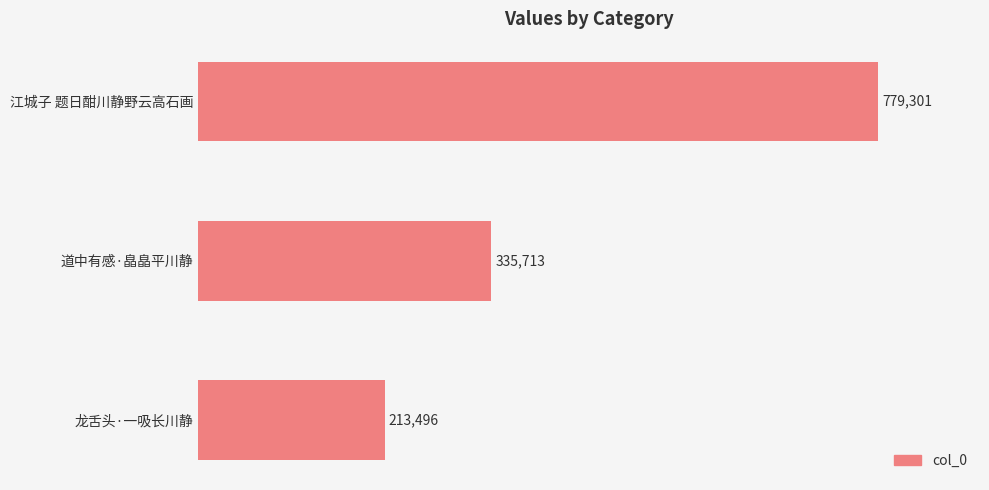

What position from the bottom is 龙舌头·一吸长川静?

1